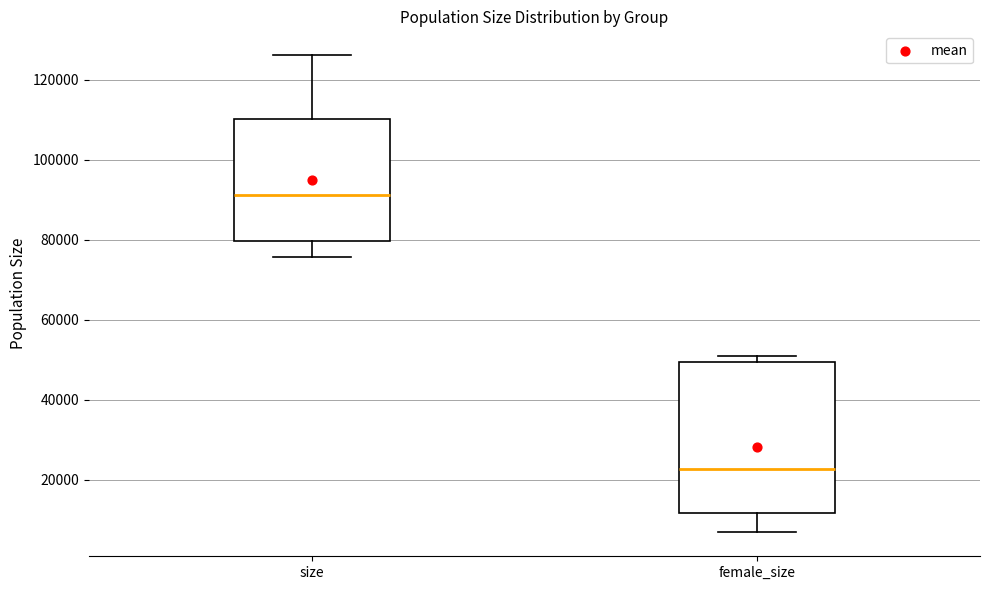

Reading left to right, transcribe this box plot: for each box, give where its median line is, the range the box spans, and where its two whiskers end, as read against the y-axis. The values are not printed on the chart, so give them approximately, as read against the axis.

size: median 92000, box 80000 to 110000, whiskers 76000 to 126000
female_size: median 22000, box 12000 to 50000, whiskers 6000 to 50000 (just above the box's upper edge)